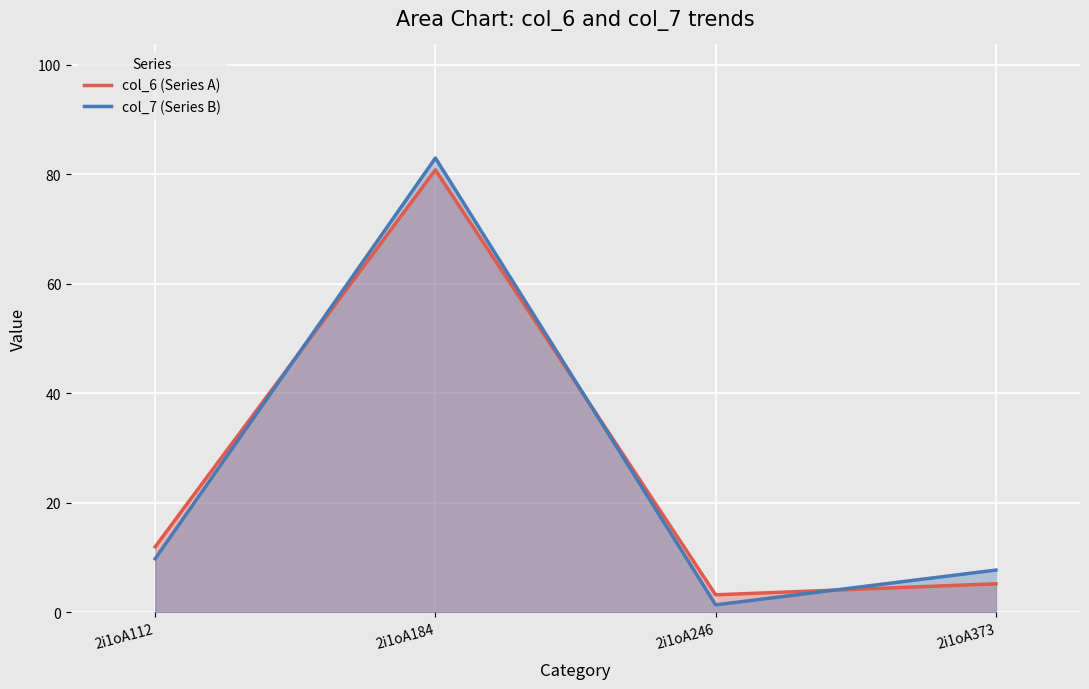

At which category does the chart reach its peak across all series?

2i1oA184